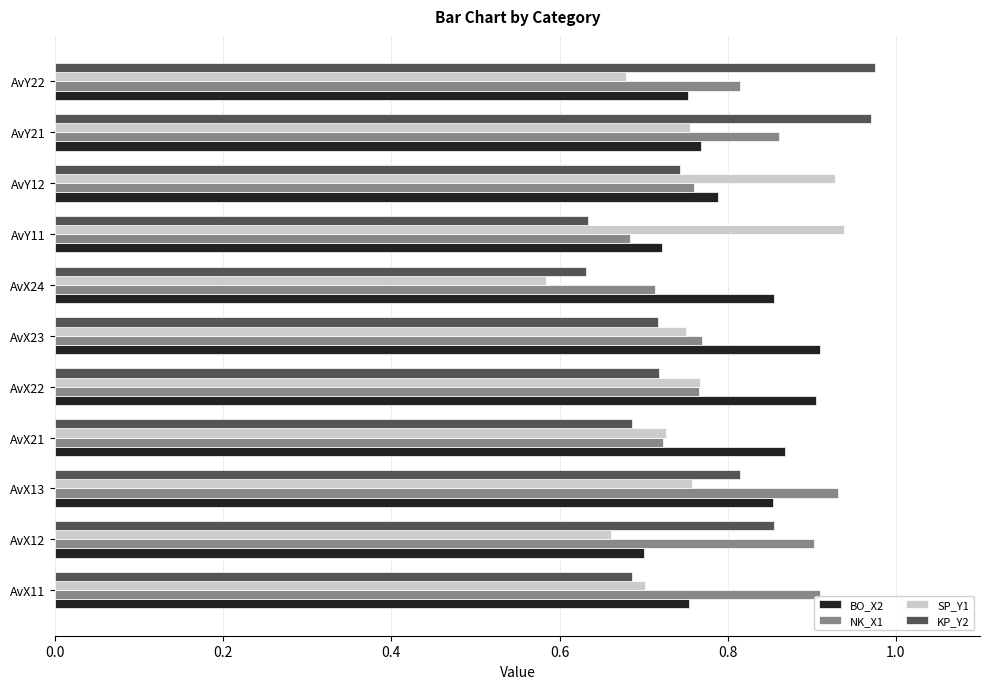

How many SP_Y1 values are between 0 and 1?

11